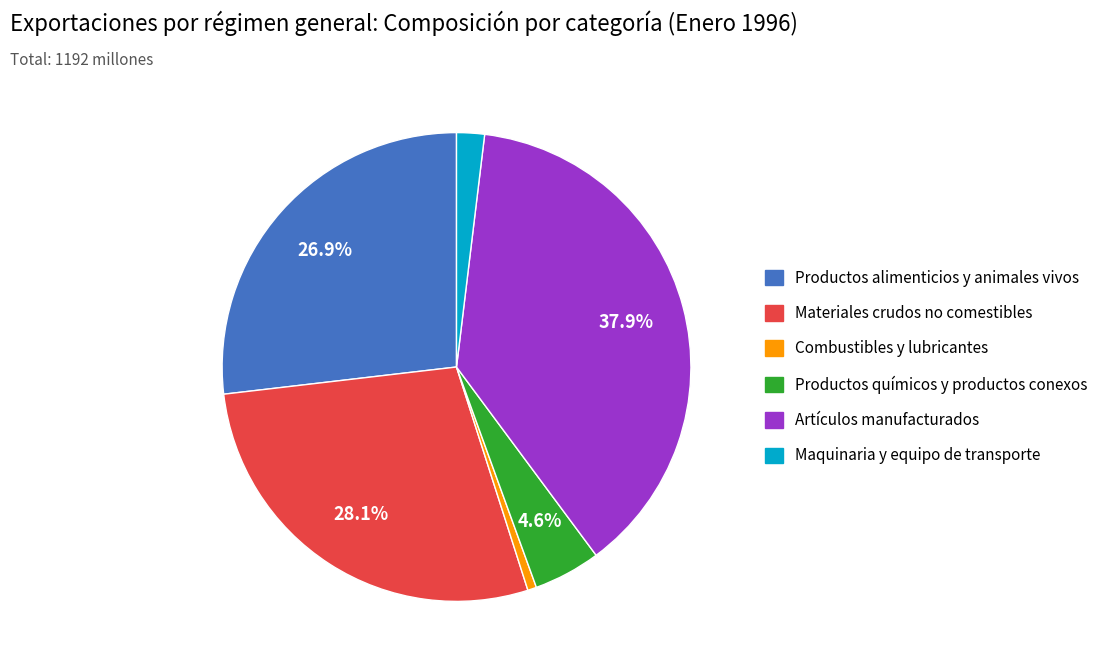

What percentage is the Materiales crudos no comestibles slice, to the nearest percent?

28%